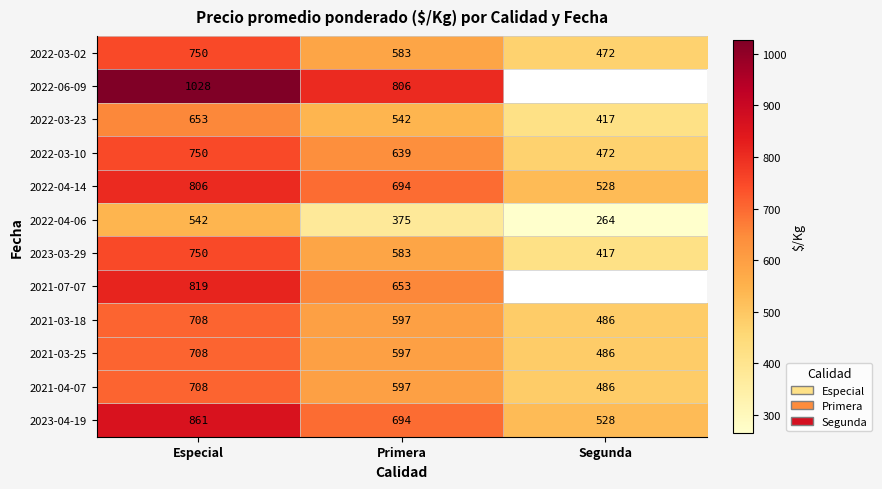

What is the difference between the maximum and minimum values in the 2022-03-02 series?

278